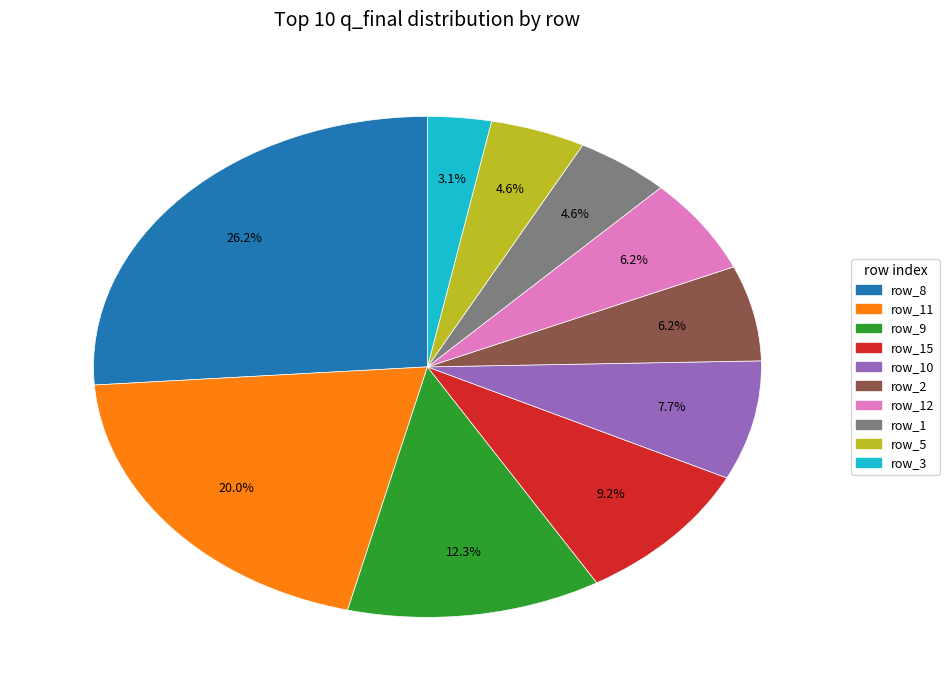

Is there any slice that represents more than half of the pie?

No